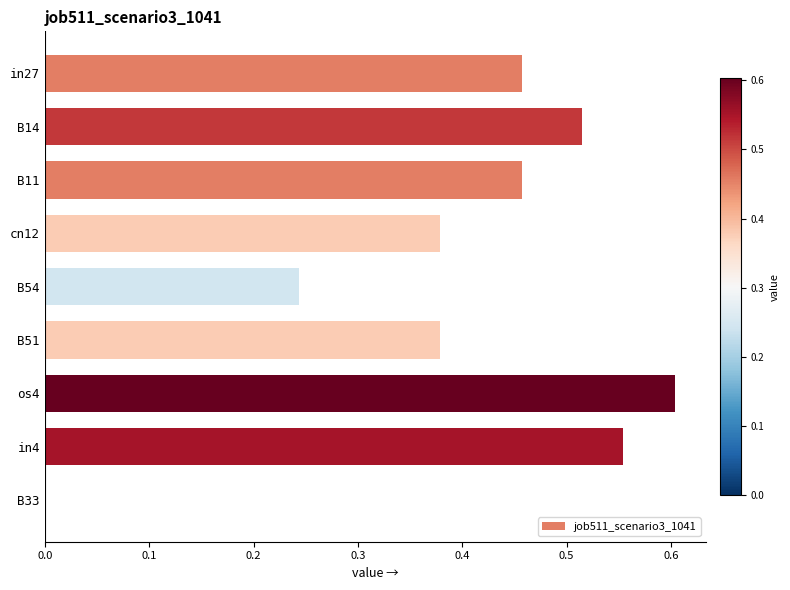

At which category does the chart reach its peak across all series?

os4